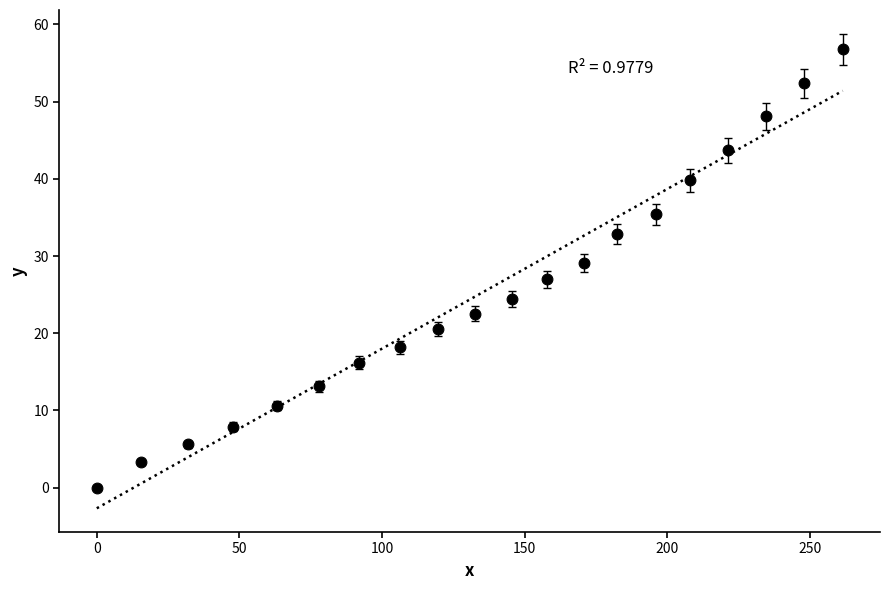

What is the range of X values (max minus min)?

261.4